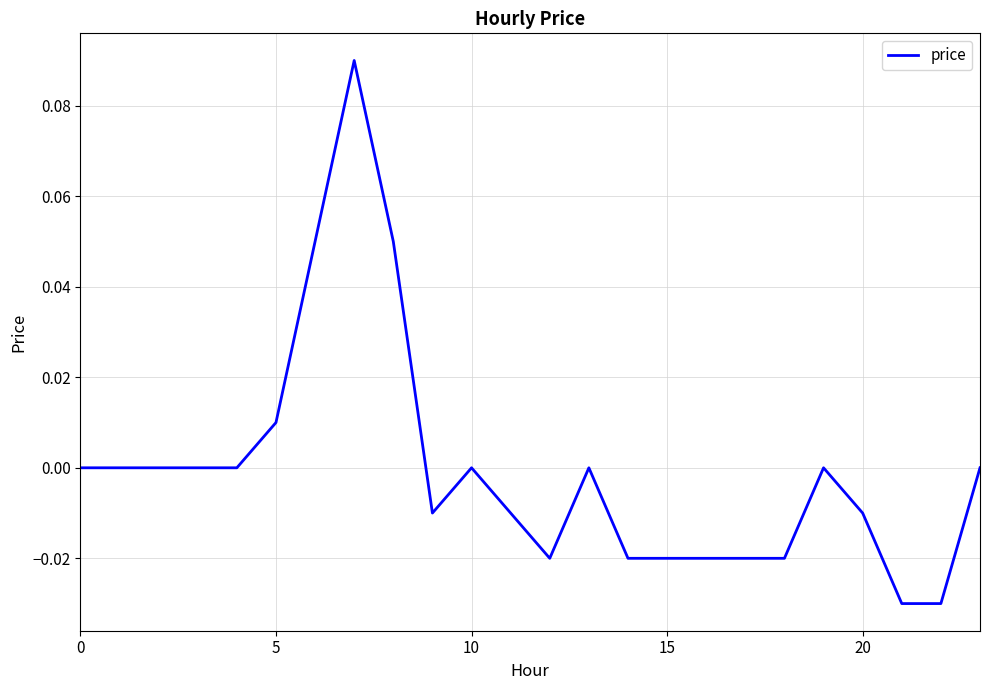

How many lines are shown in the chart?

1